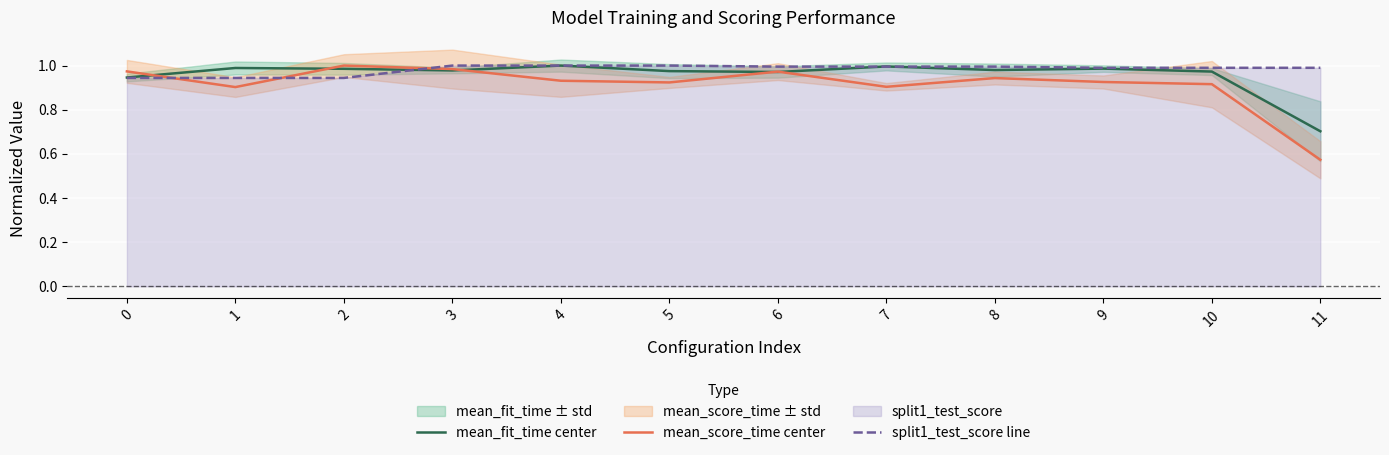

Where is mean_score_time center nearest to the value 0?

11